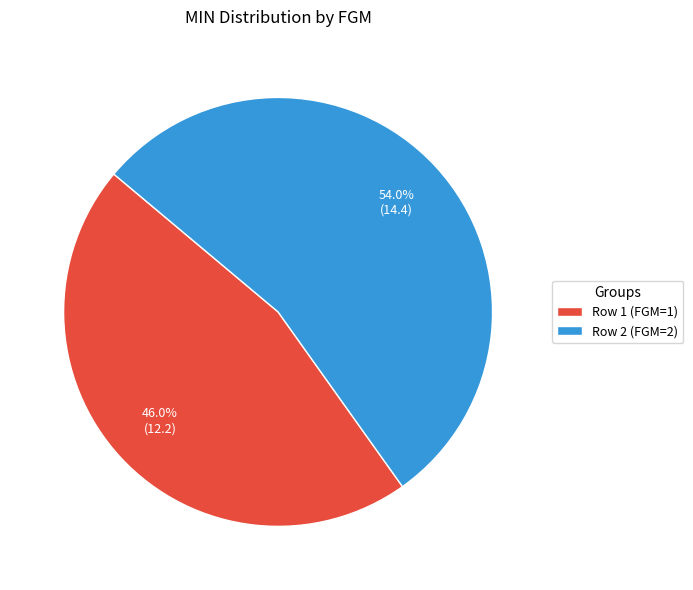

To the nearest percent, what is the combined percentage of Row 1 (FGM=1) and Row 2 (FGM=2)?

100%